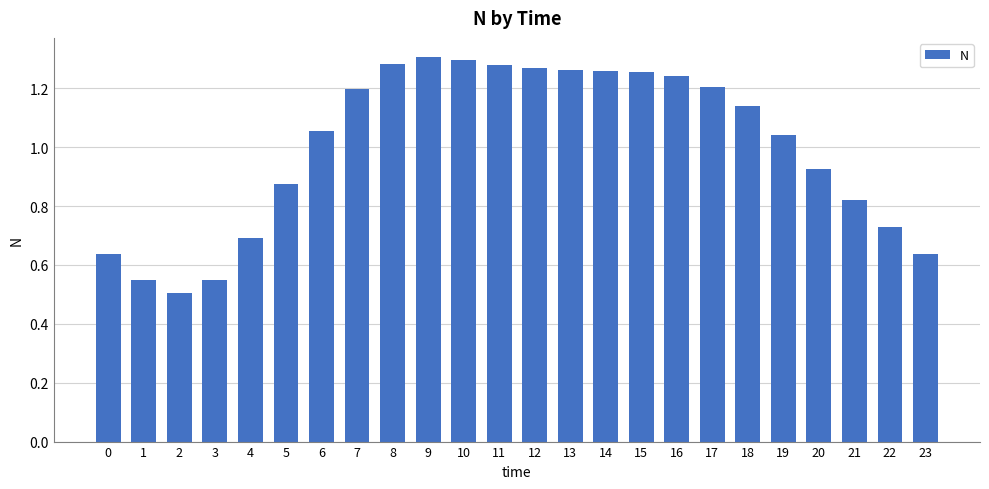

Are the bars grouped side by side (vs. stacked)?

No